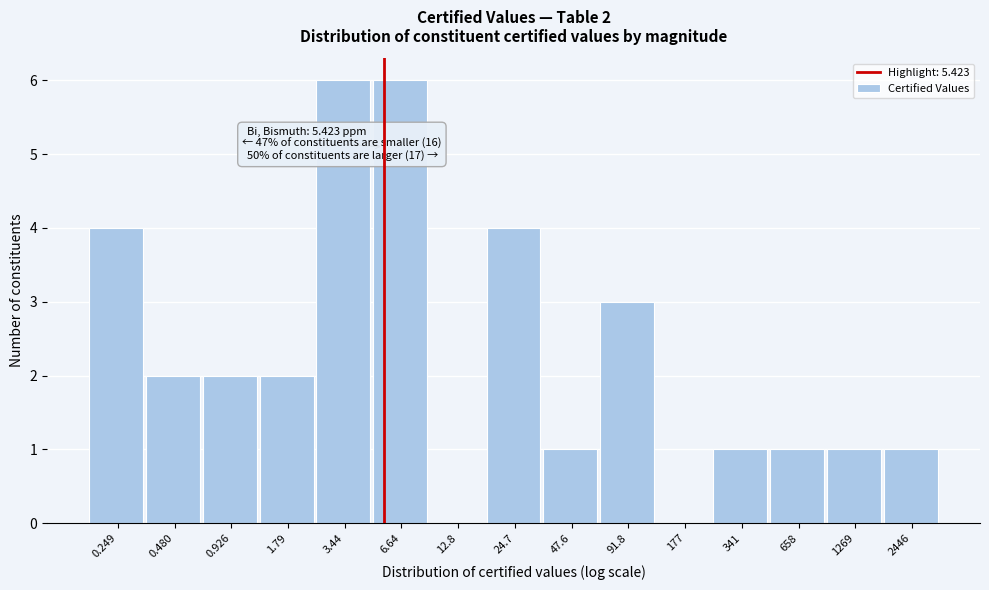

Reading right to left, list all the values displayed in this chart.

2446=1	1269=1	658=1	341=1	177=0	91.8=3	47.6=1	24.7=4	12.8=0	6.64=6	3.44=6	1.79=2	0.926=2	0.480=2	0.249=4